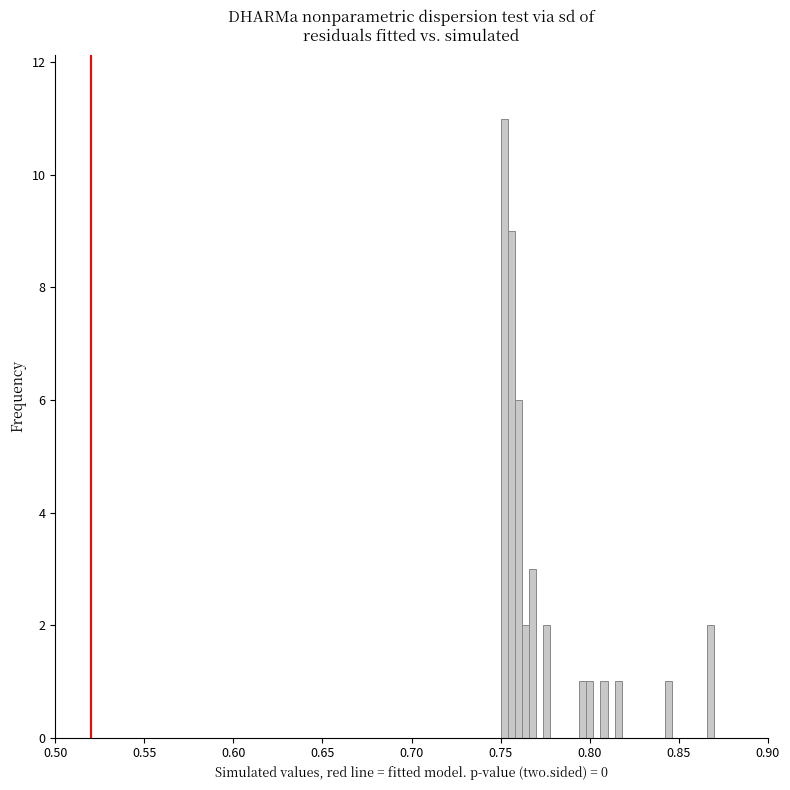

Around what value on the x-axis is the tallest bar? Give the approximate position of its centre, as read against the axis.

0.750